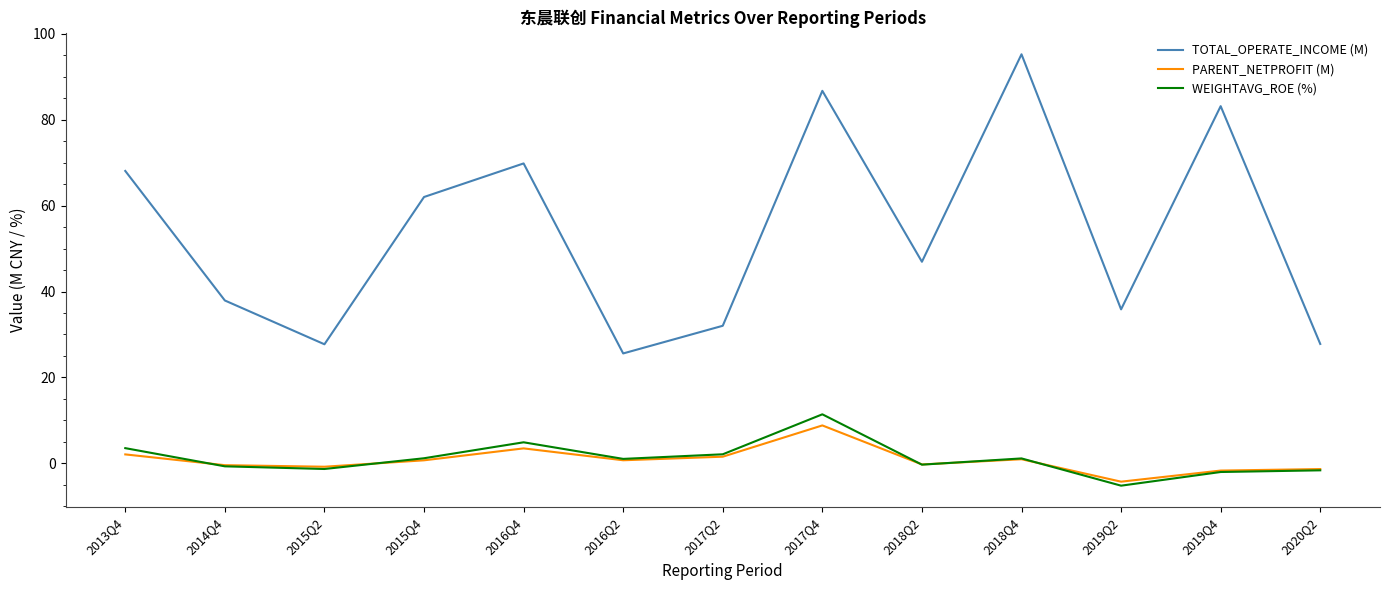

Is the value of TOTAL_OPERATE_INCOME (M) at 2014Q4 greater than the value of WEIGHTAVG_ROE (%) at 2017Q4?

Yes